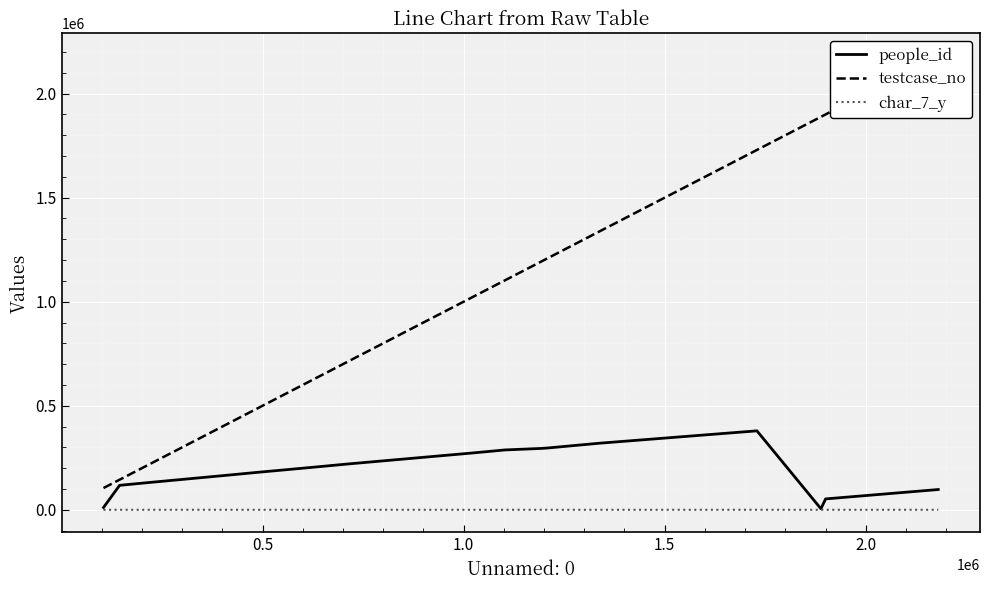

Rank the series by their maximum value, from lowest to highest.

char_7_y, people_id, testcase_no